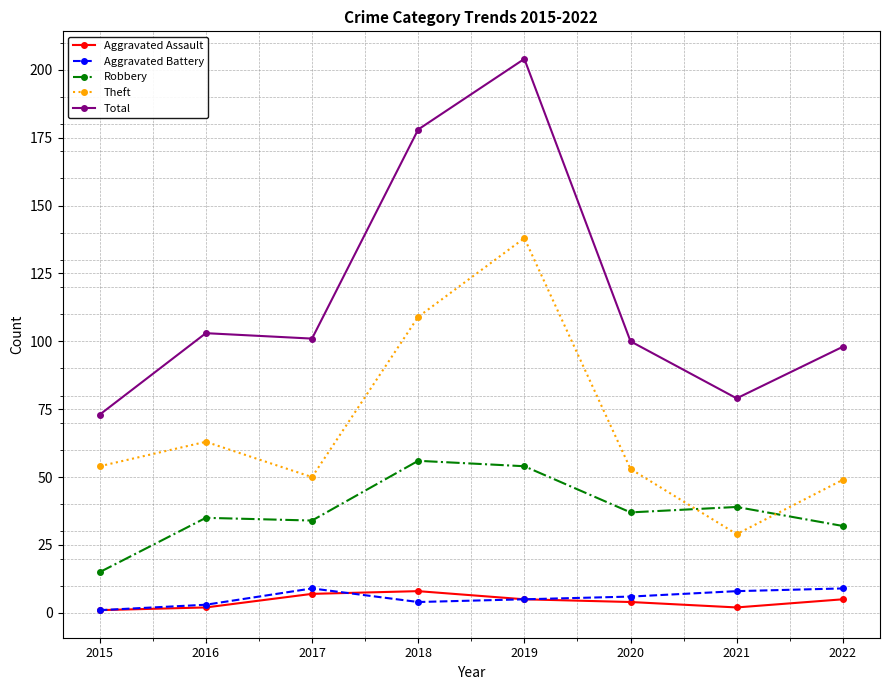

True or false: Robbery and Aggravated Battery intersect in this chart.

False